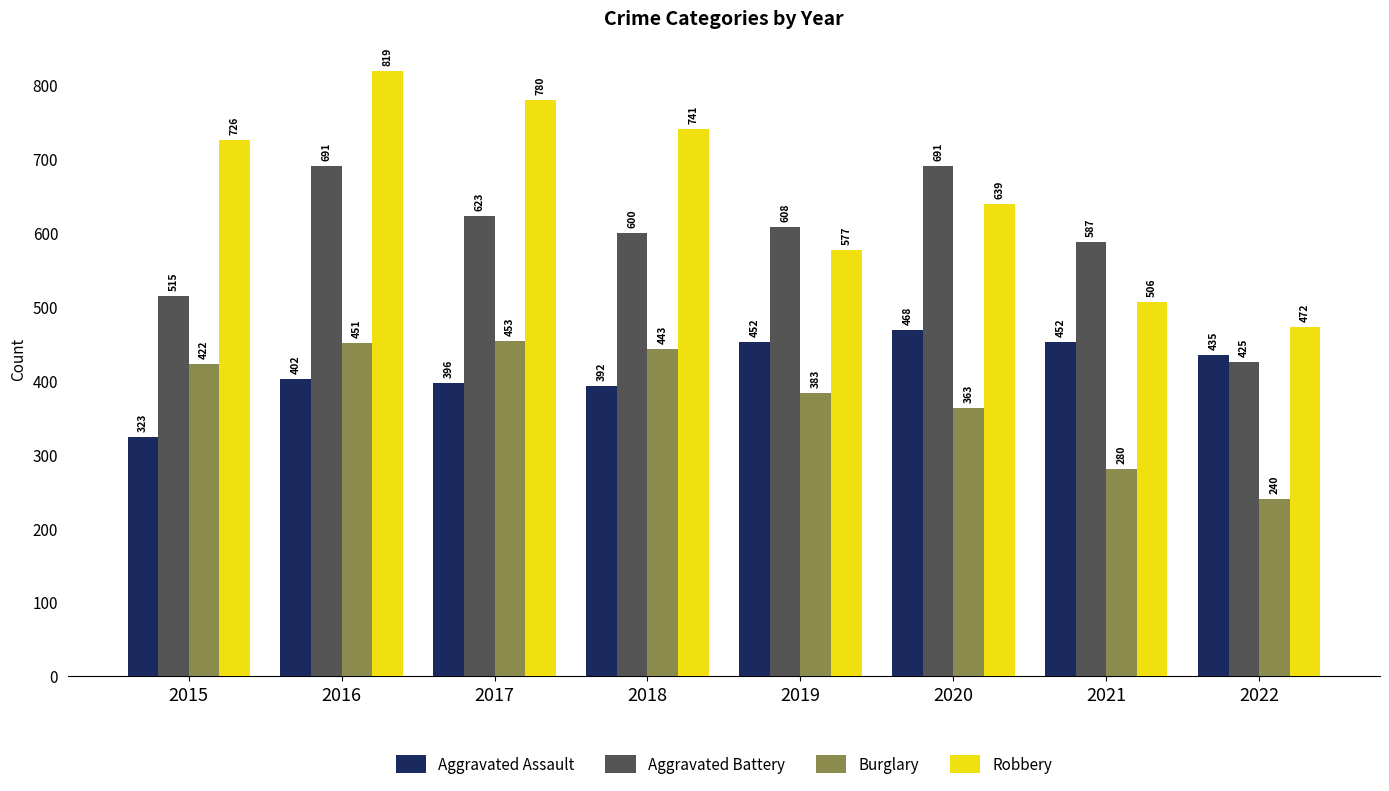

Which series has the widest spread of values?

Robbery